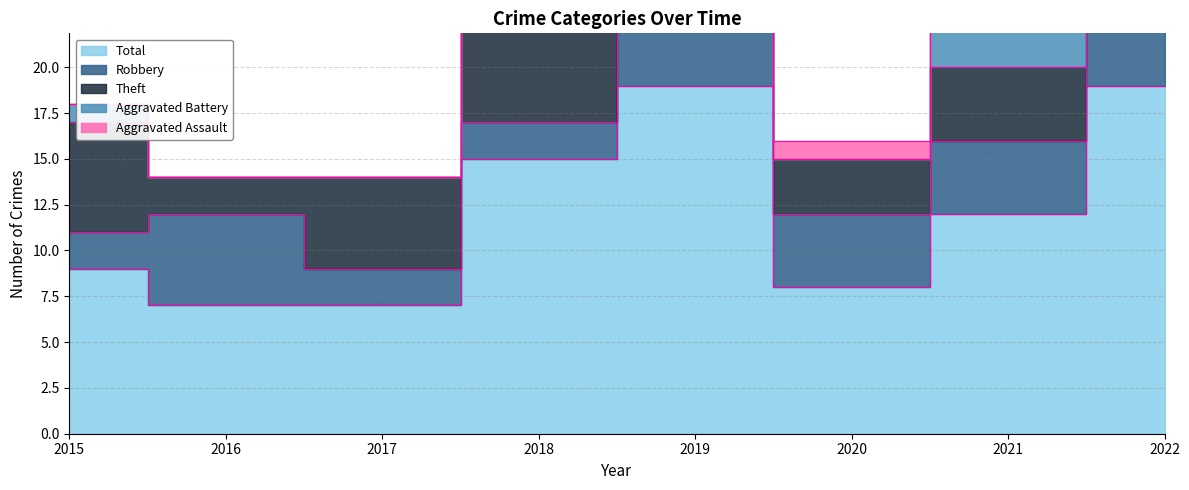

At which category does Theft reach its first local peak?

2019